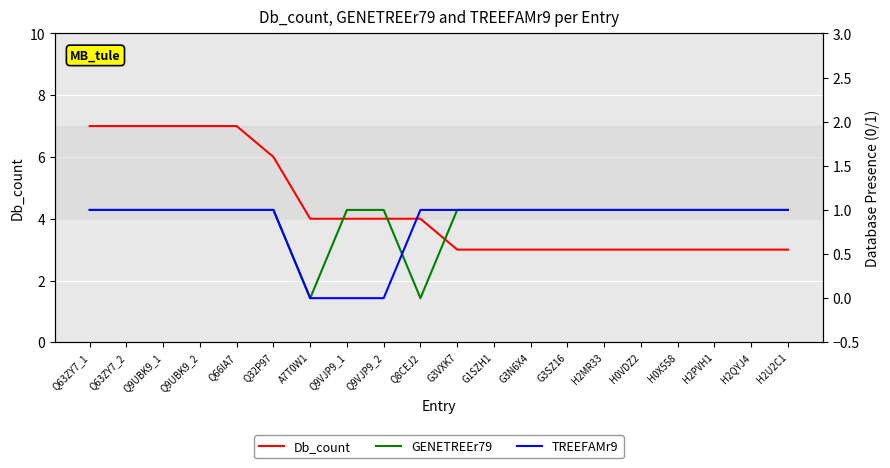

Where does the Db_count series first go above 4?

Q63ZY7_1